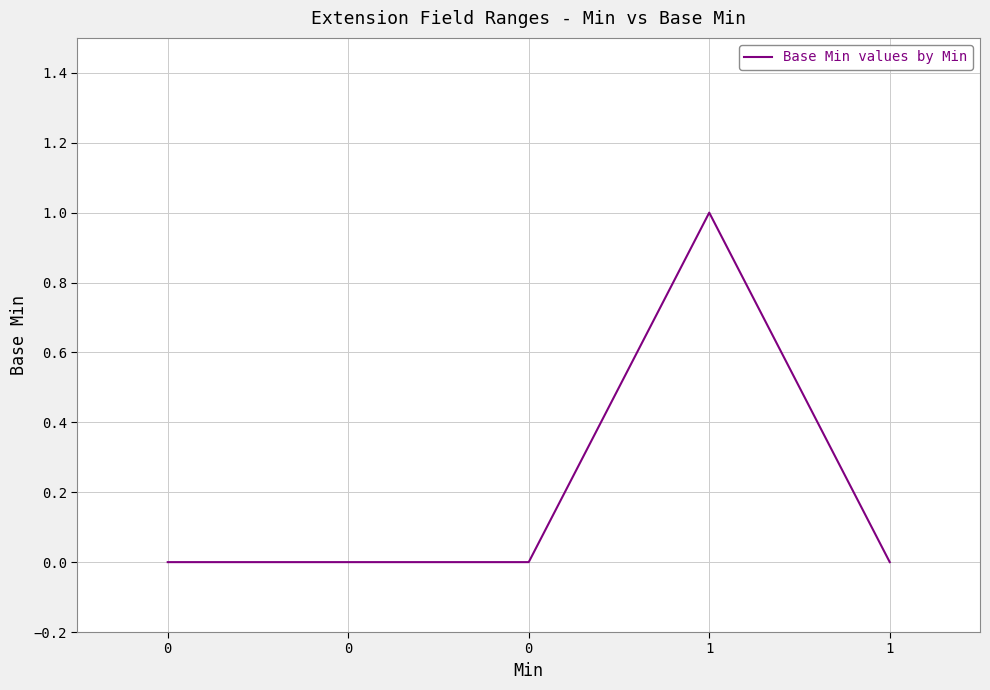

How many categories are shown in the chart?

5